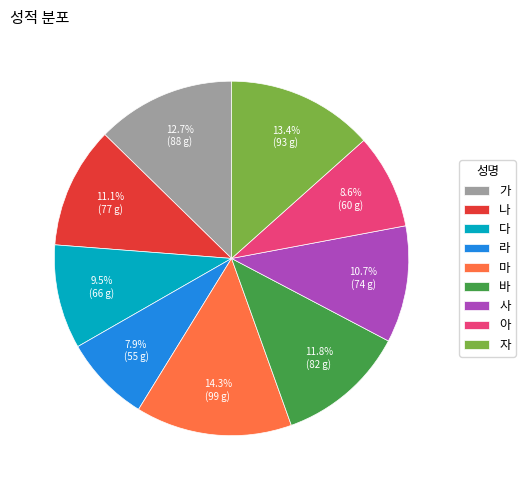

How many segments does this pie chart have?

9